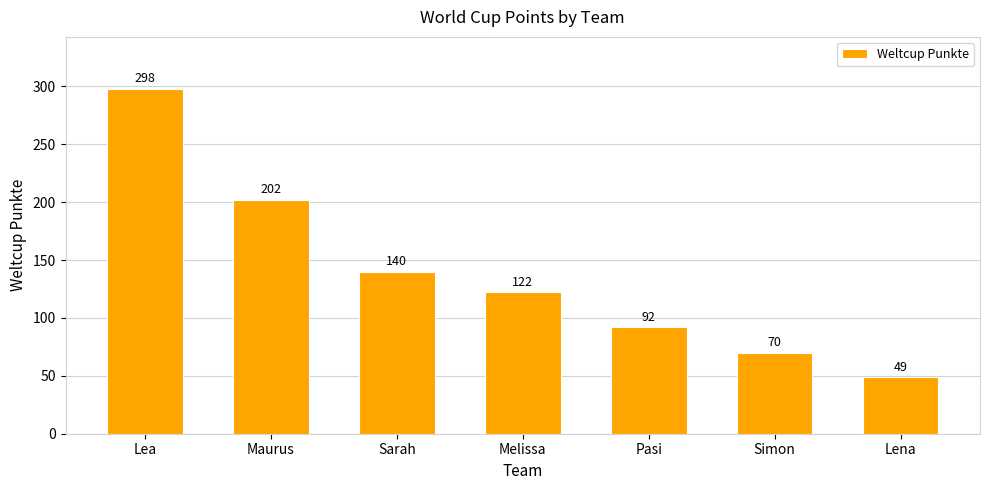

Reading right to left, what are all the values shown in this chart?

49	70	92	122	140	202	298